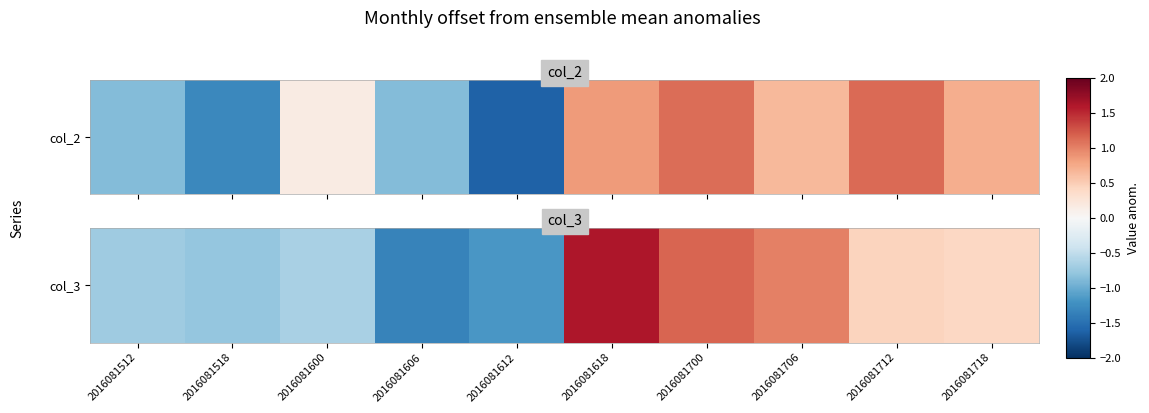

The value at 2016081706 is 1.0. True or false?

True